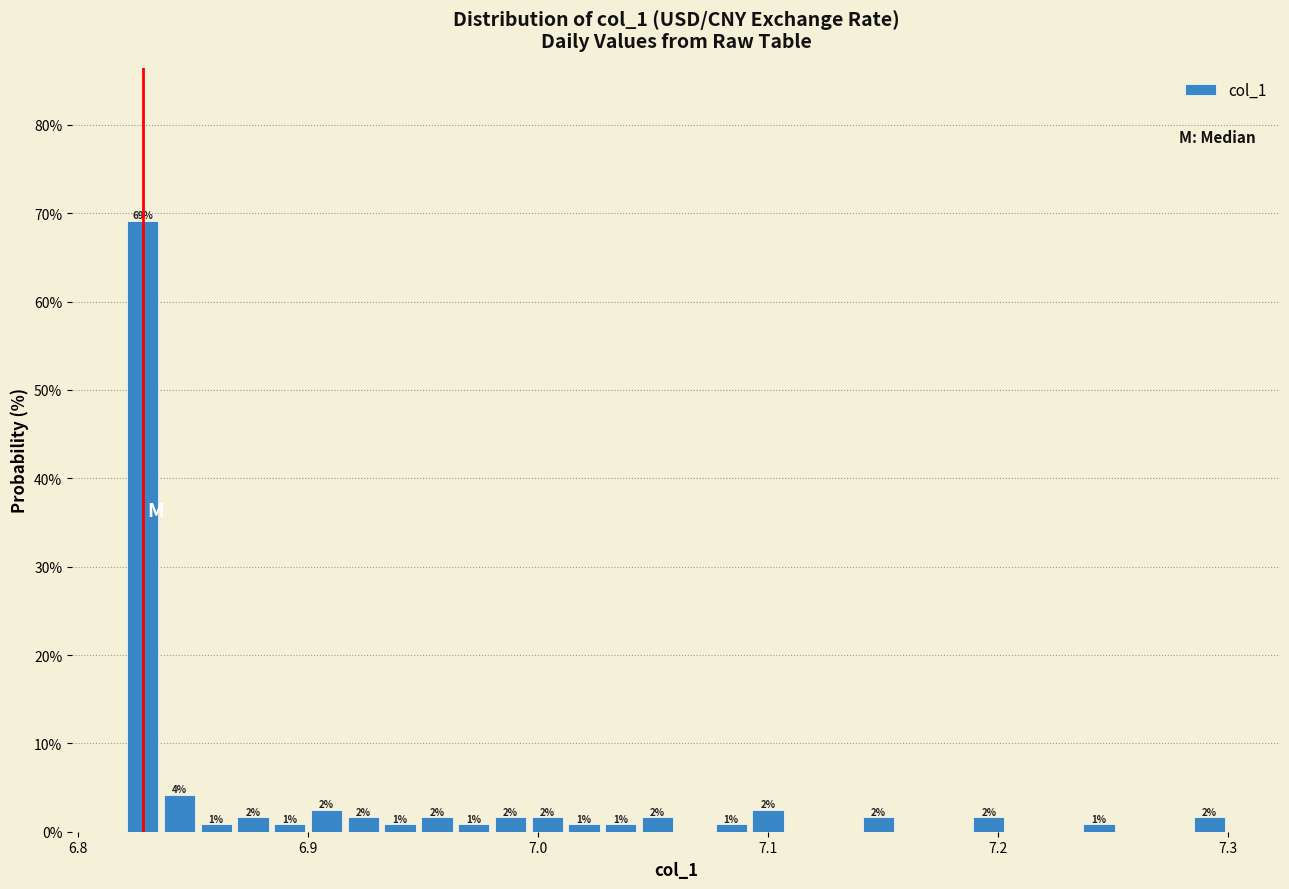

Around what value on the x-axis is the tallest bar? Give the approximate position of its centre, as read against the axis.

6.83